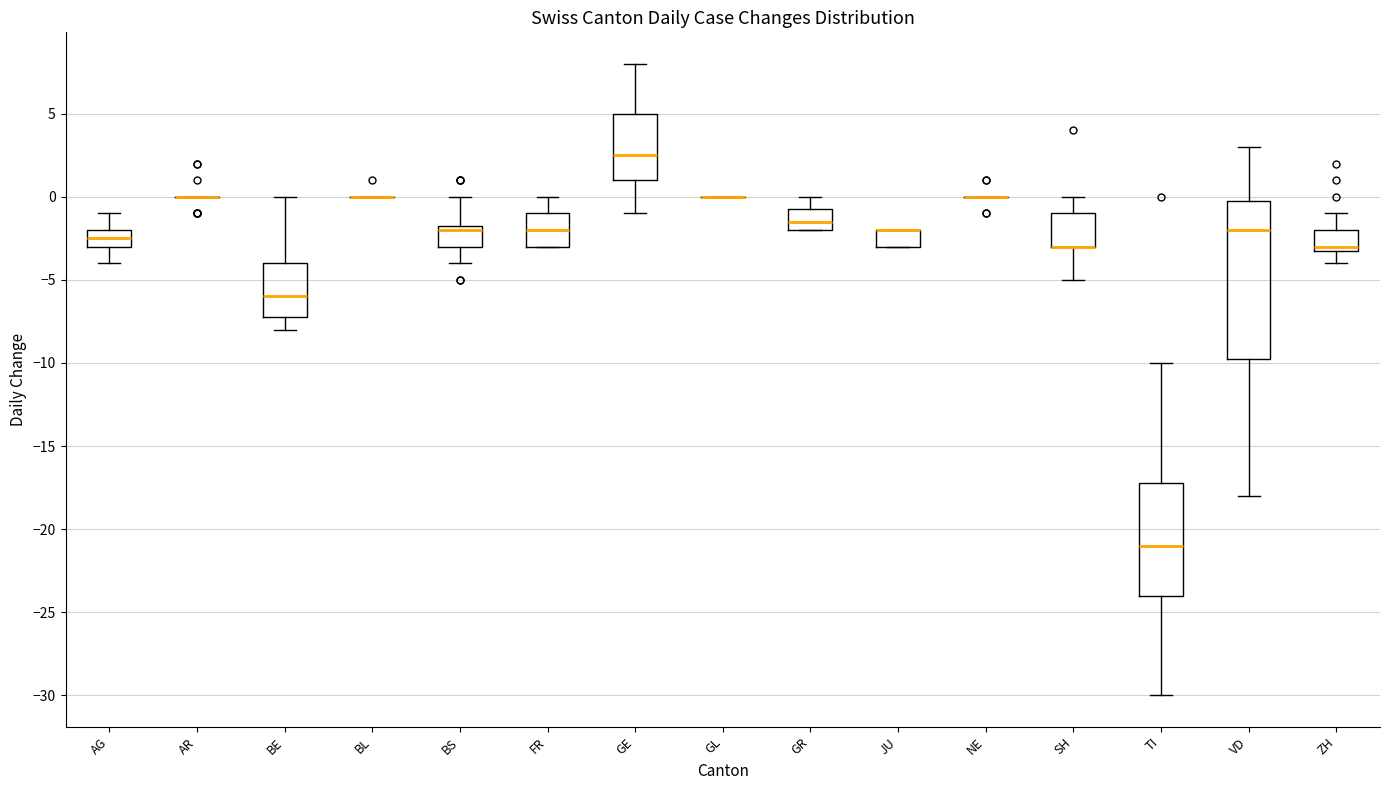

Where is the upper edge of the box for JU on the y-axis? The values are not printed on the chart, so give them approximately, as read against the axis.

-2.0